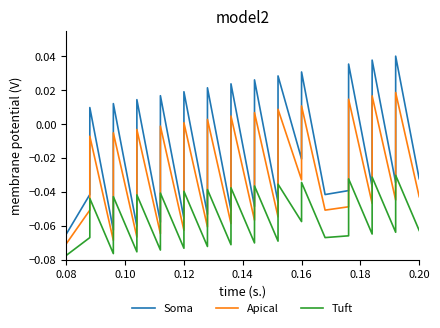

Does the chart have visible grid lines?

No